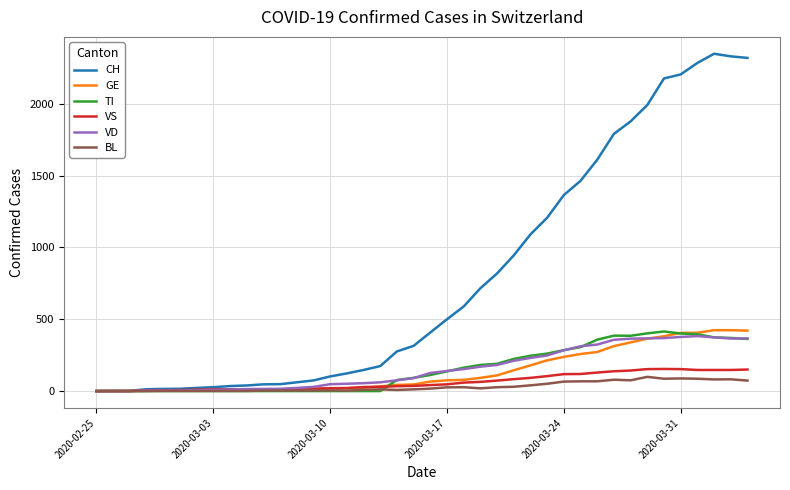

Which series has the widest spread of values?

CH